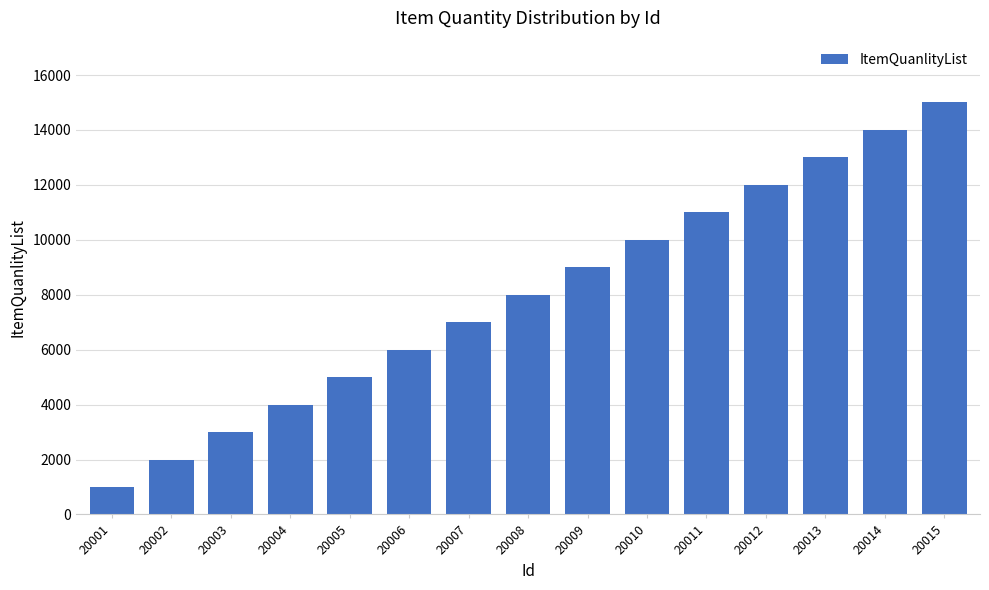

What is the greatest value displayed?

15000